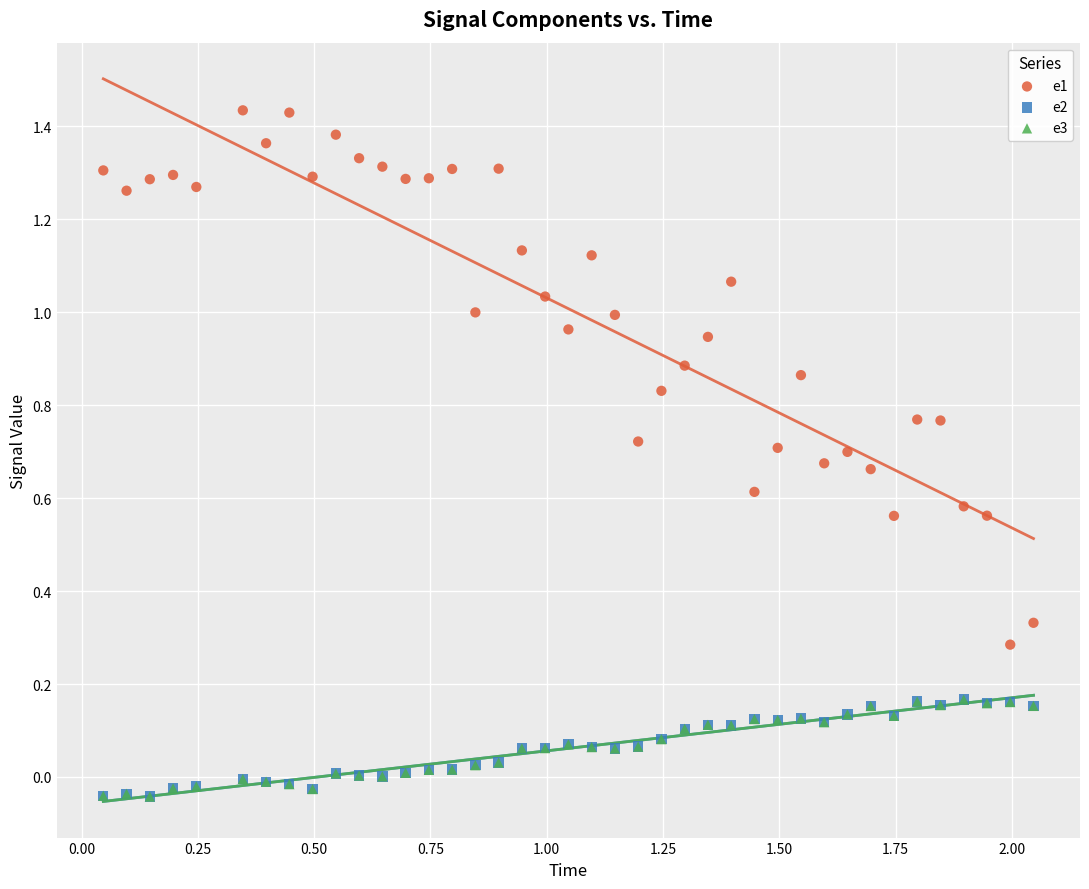

What are all the series names shown in the legend?

e1, e2, e3